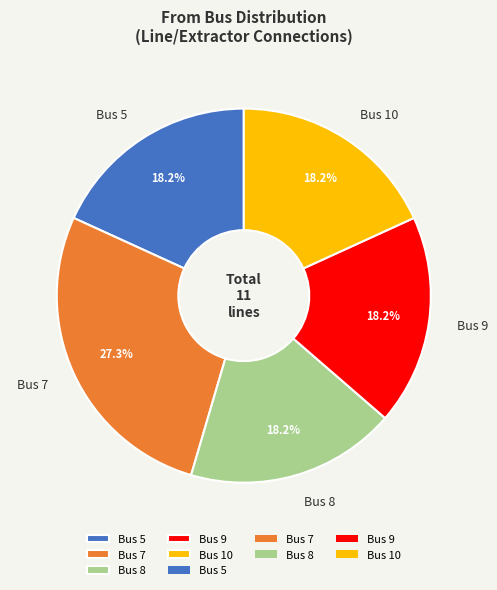

What percentage is NOT represented by Bus 5?

81.8%